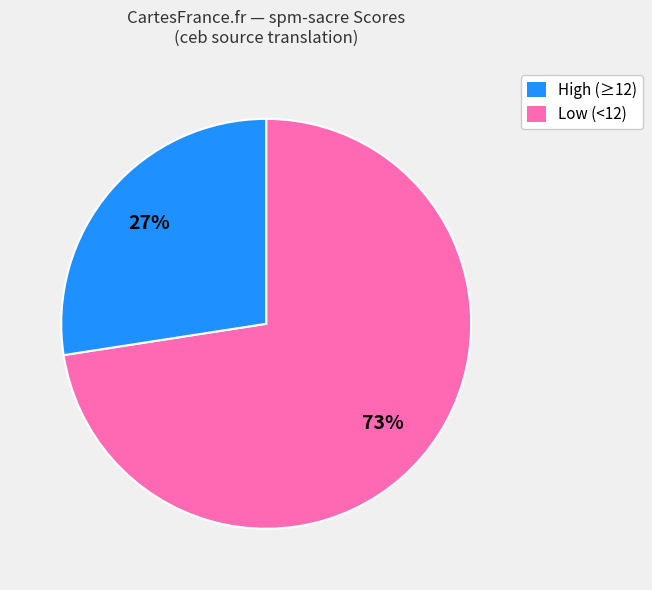

Is there any slice that represents more than half of the pie?

Yes